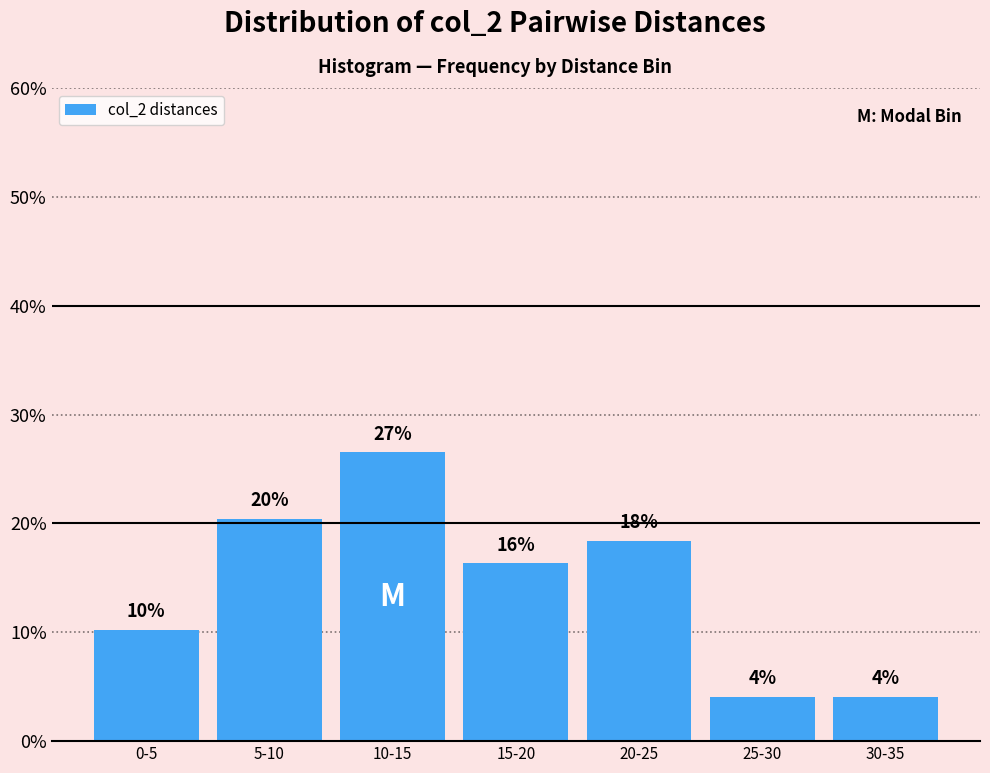

How many bars are there in total?

7